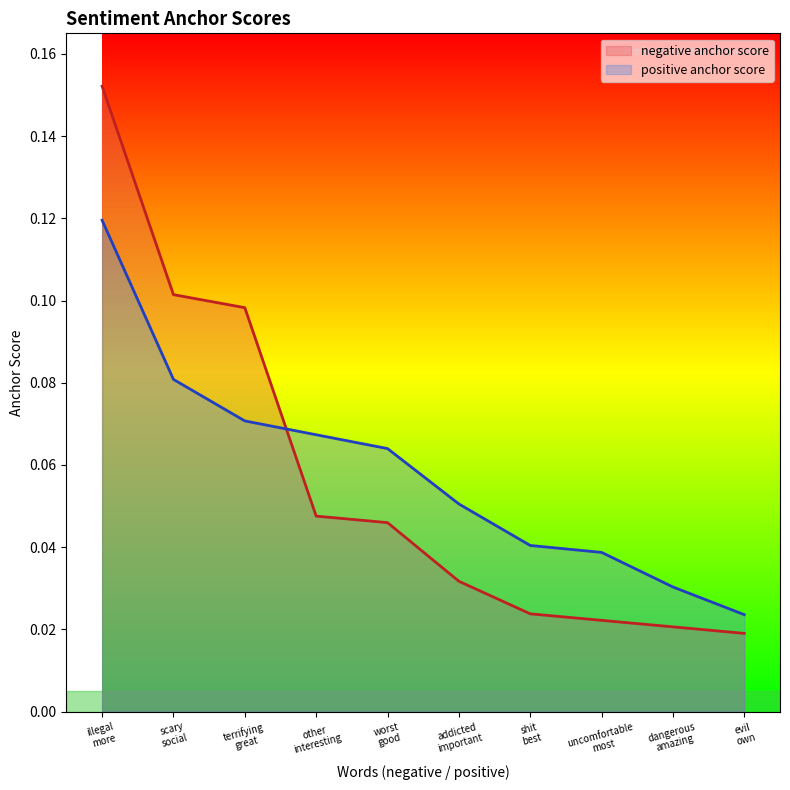

Reading left to right, what are all the values shown in this chart?

negative anchor score: illegal
more=0.2	scary
social=0.1	terrifying
great=0.1	other
interesting=0.0	worst
good=0.0	addicted
important=0.0	shit
best=0.0	uncomfortable
most=0.0	dangerous
amazing=0.0	evil
own=0.0
positive anchor score: illegal
more=0.1	scary
social=0.1	terrifying
great=0.1	other
interesting=0.1	worst
good=0.1	addicted
important=0.1	shit
best=0.0	uncomfortable
most=0.0	dangerous
amazing=0.0	evil
own=0.0